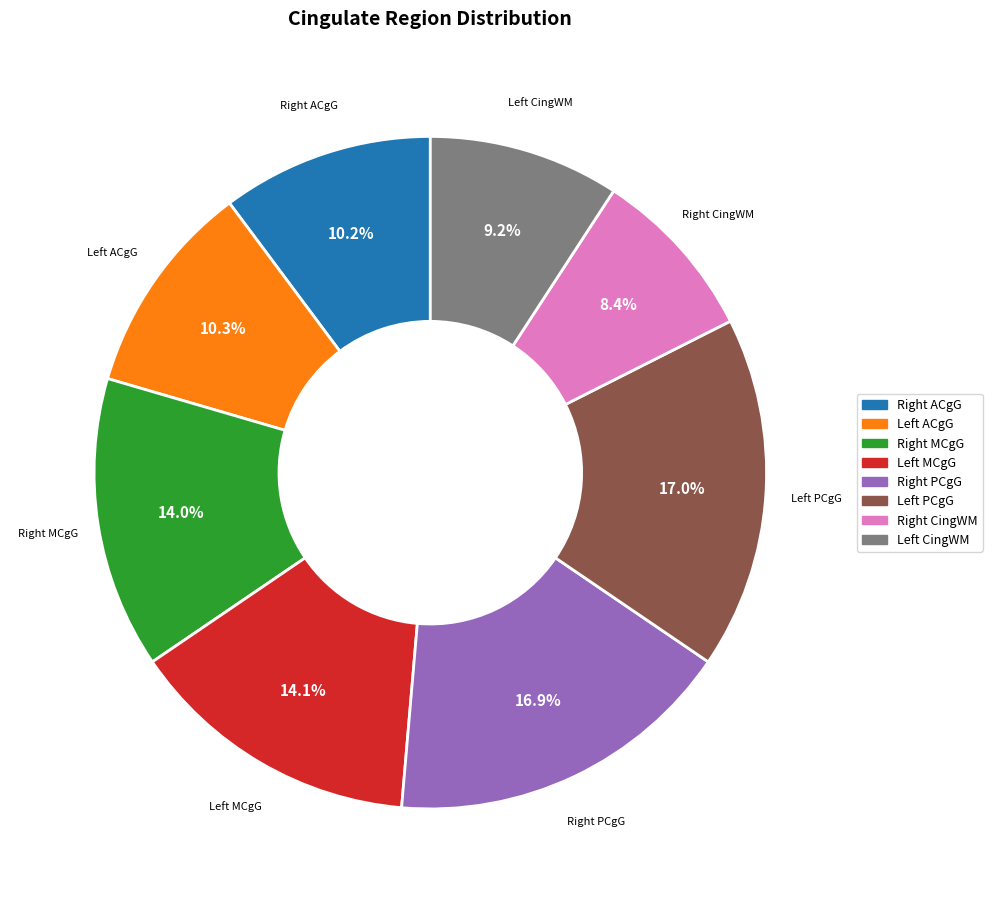

Does any single category account for the majority?

No